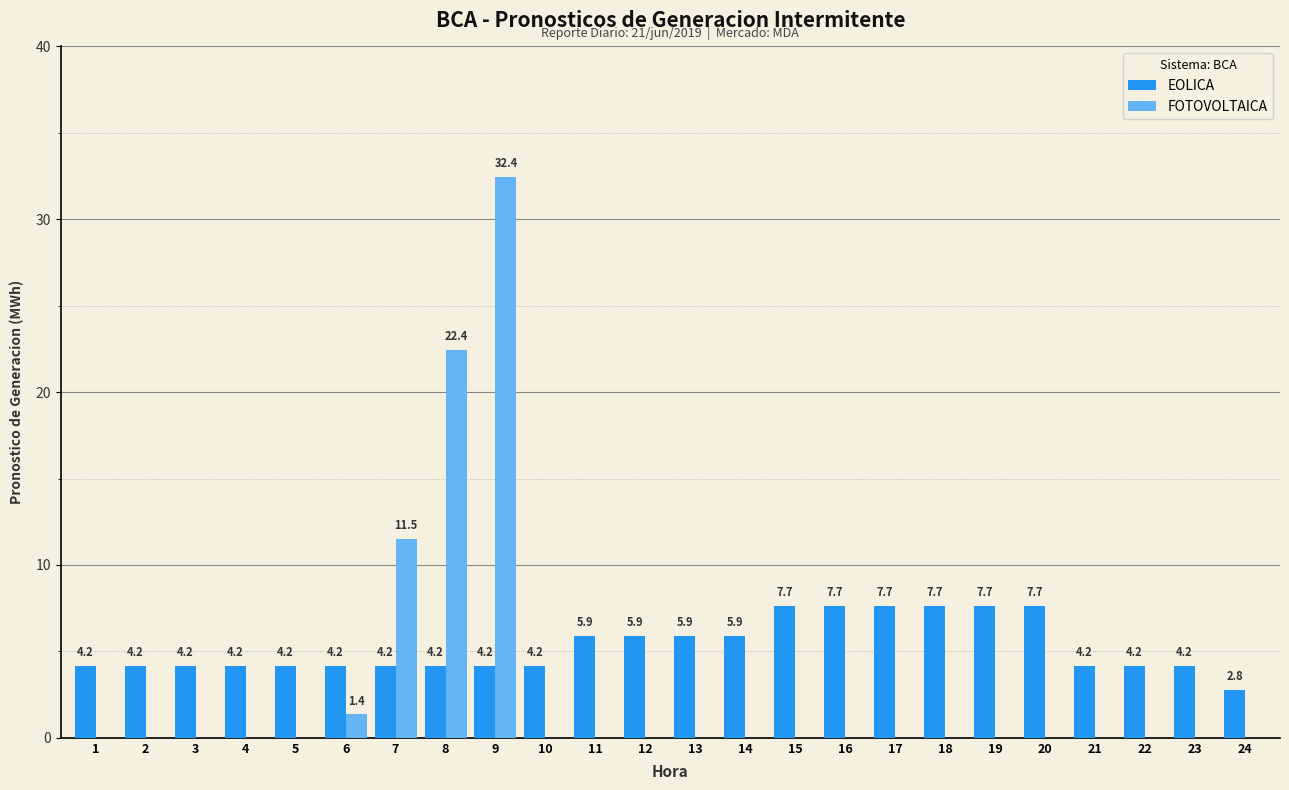

Are the bars grouped side by side (vs. stacked)?

Yes